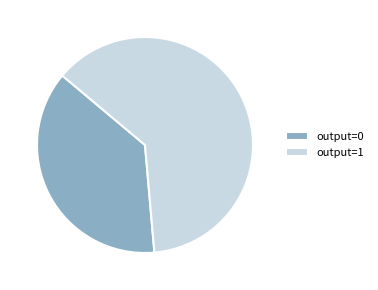

Count the number of slices in the pie.

2